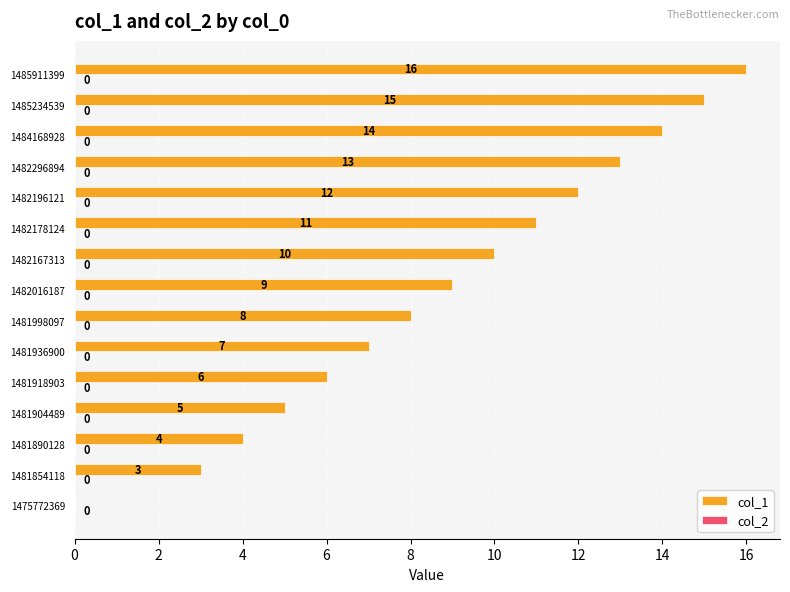

The chart shows a value of 7 at 1481936900. True or false?

True